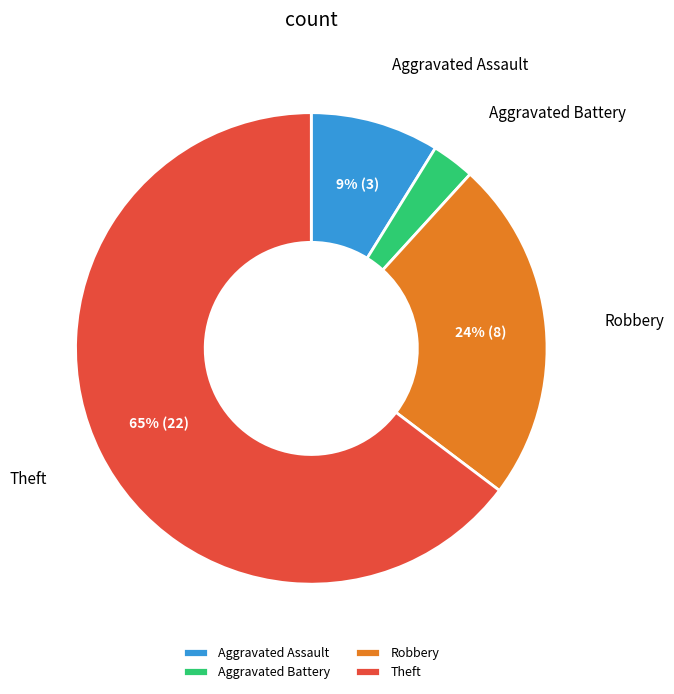

Does Theft account for over 50% of the chart?

Yes